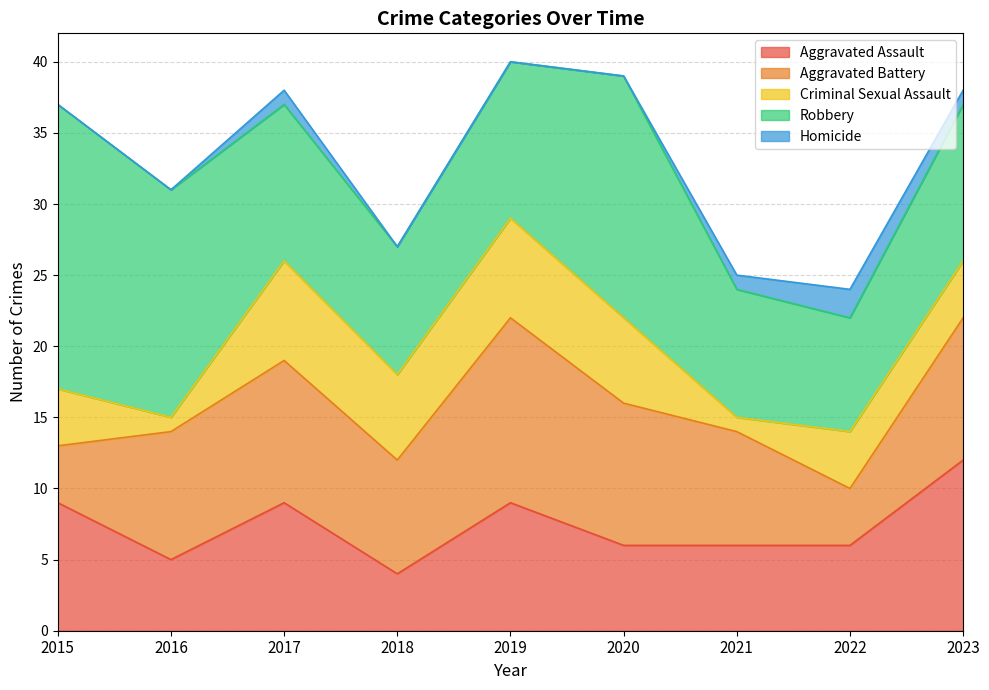

What is the sum of all Homicide values?

5